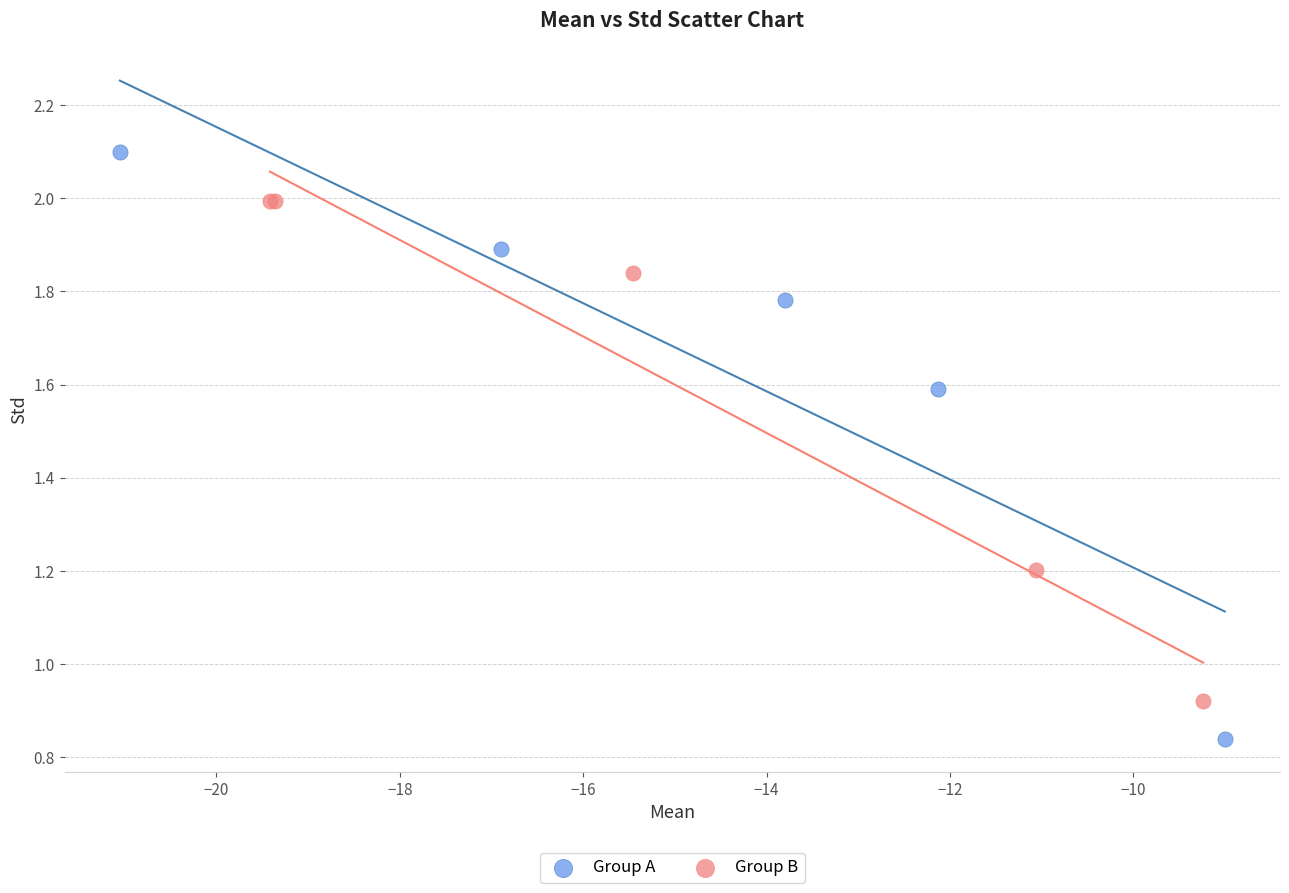

Which series contains the lowest Y value?

Group A